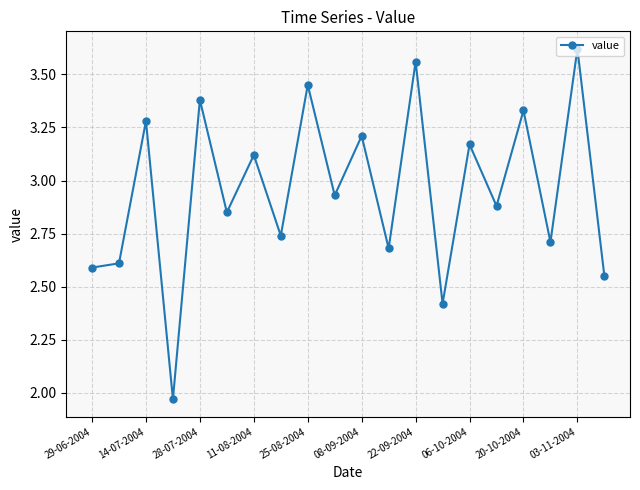

How many points are higher than both their immediate neighbors (excluding endpoints)?

9